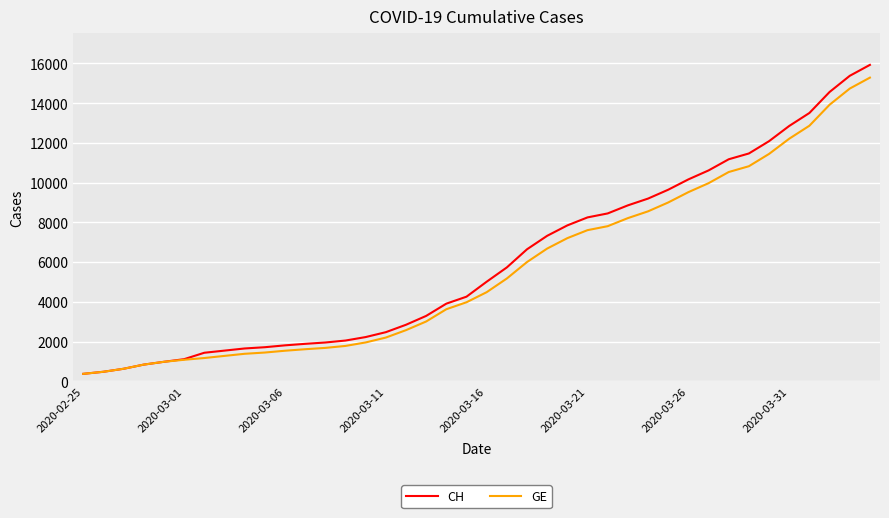

Which series has the largest range (max minus min)?

CH